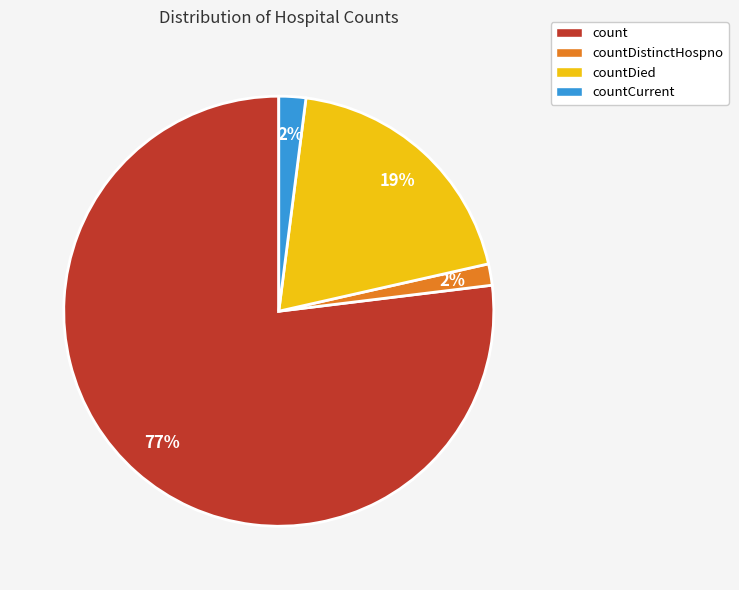

Does countDistinctHospno represent more than half of the total?

No